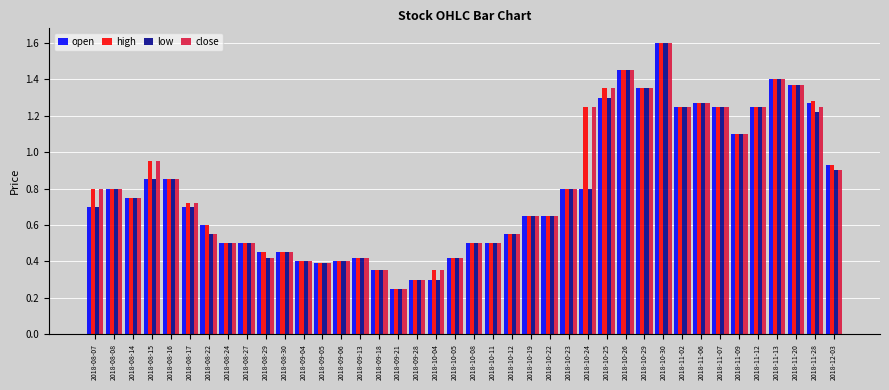

The low series shows 0.5 at 2018-11-02. True or false?

False